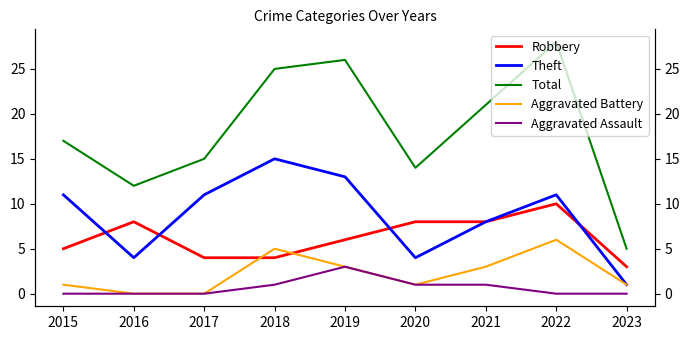

Which series has the largest total across all categories?

Total